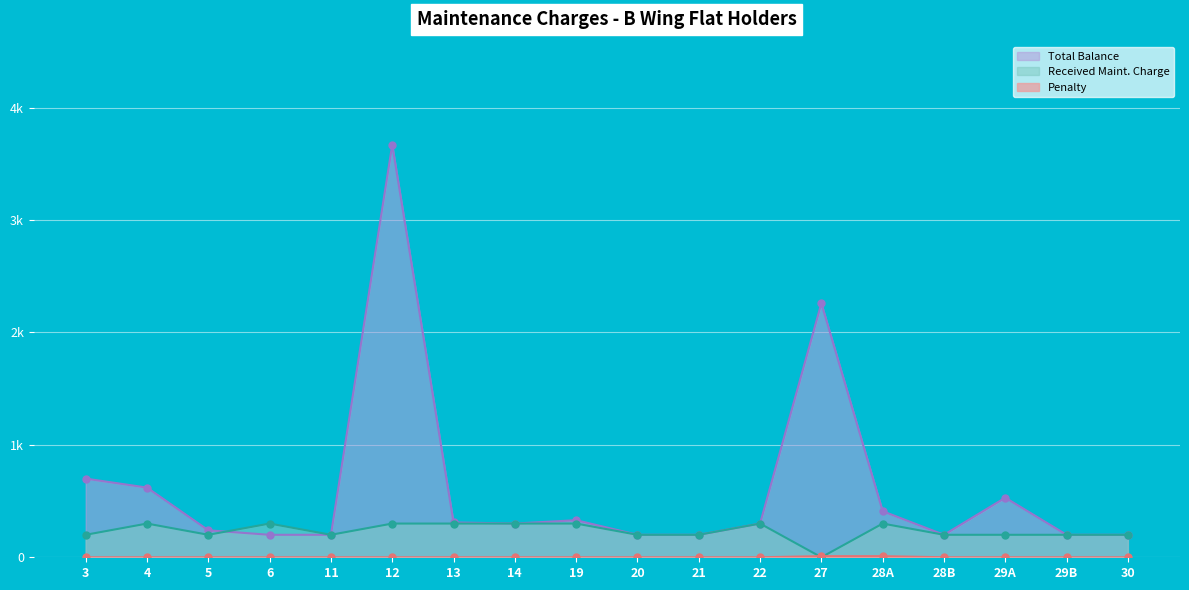

What is the total value across all series at 29B?

400